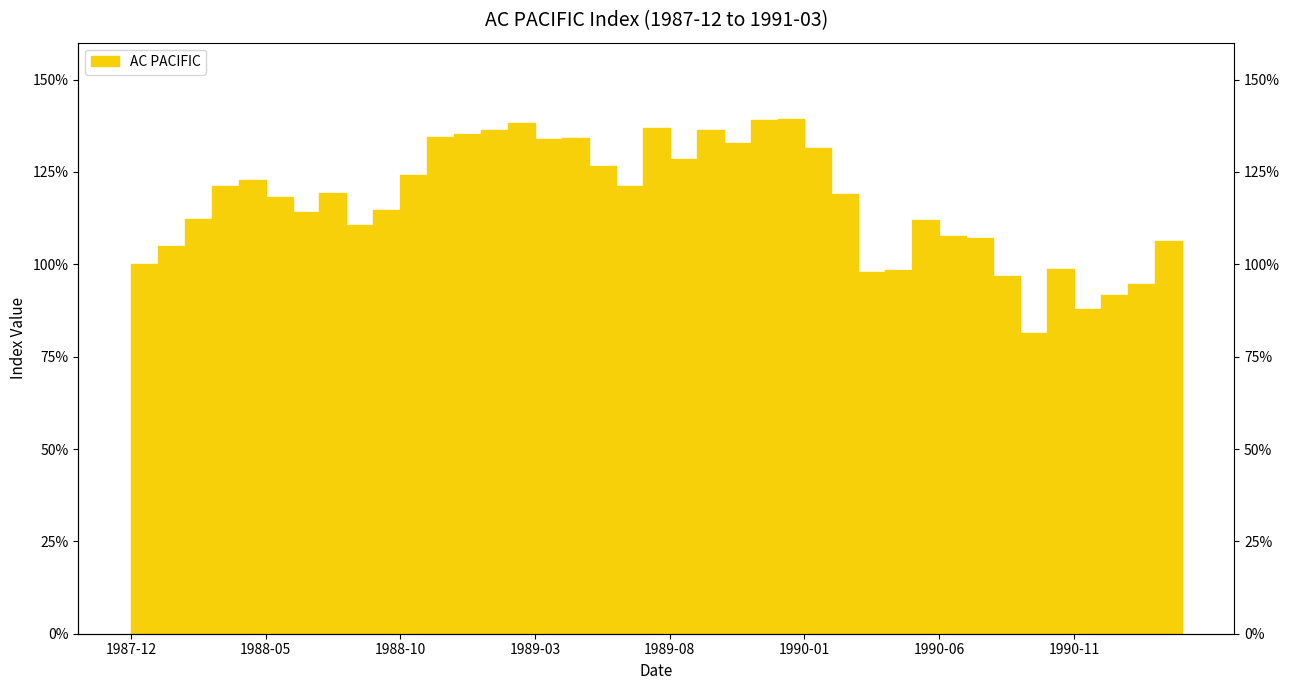

Which has a higher value, 1988-12 or 1989-05?

1988-12